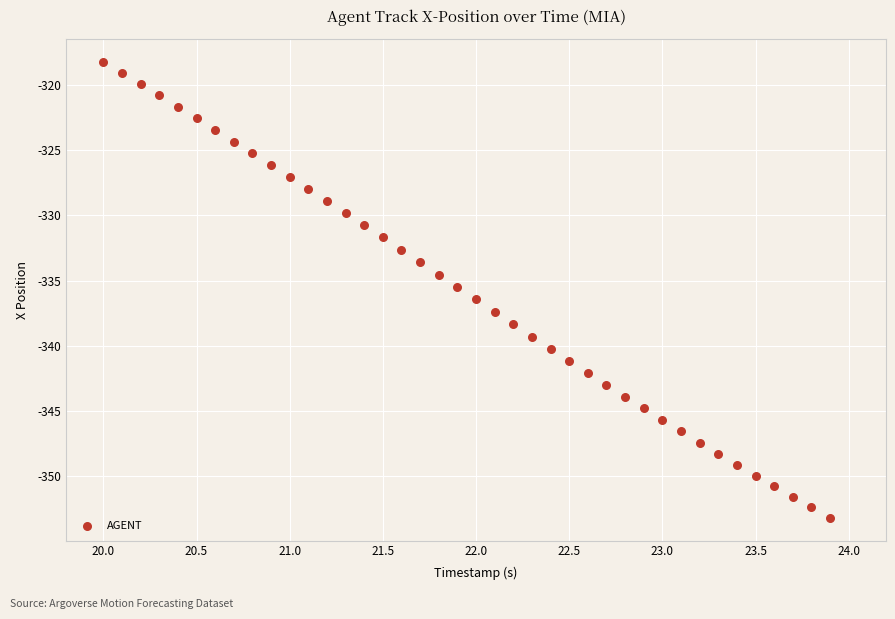

What is the range of Y values (max minus min)?

34.9